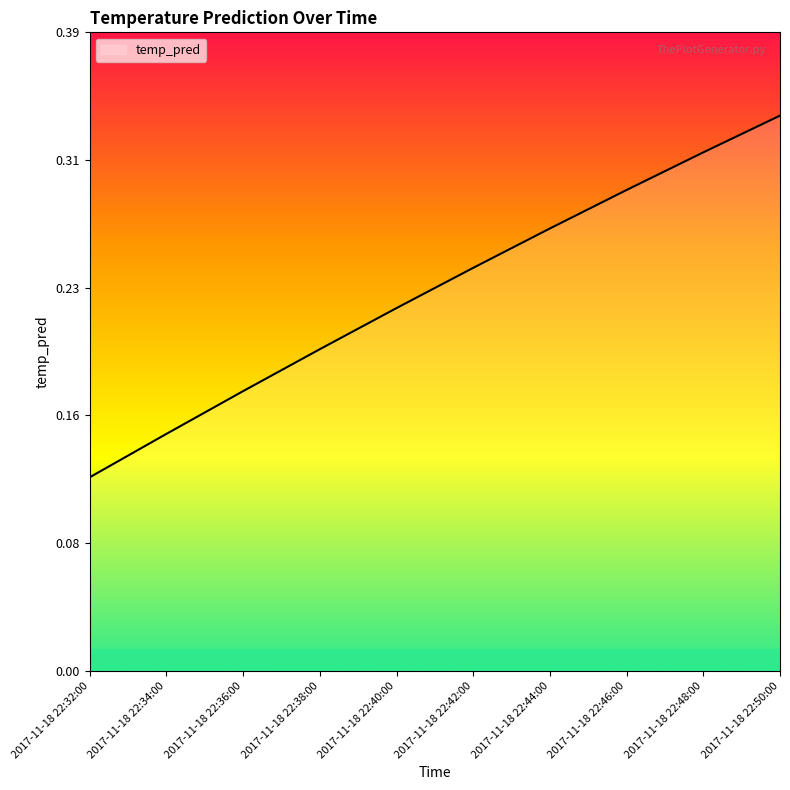

Is this an area chart (filled region under the line)?

Yes